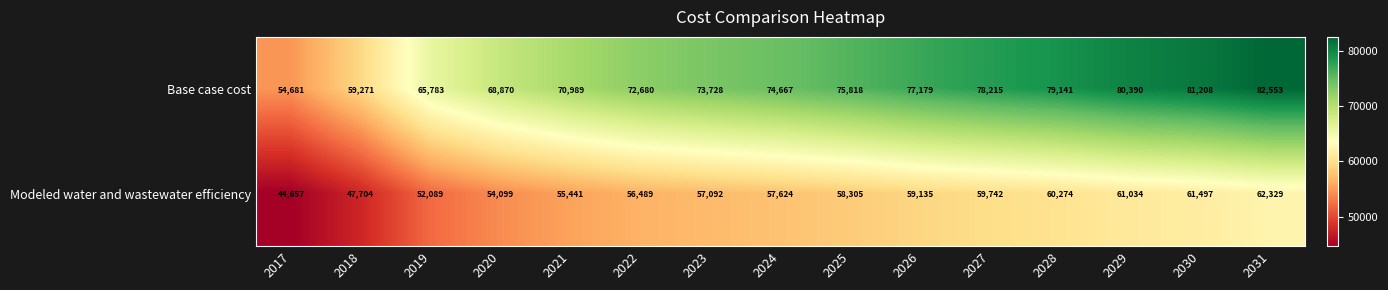

Reading left to right, transcribe all the data shown in this chart.

Base case cost: 54681	59271	65783	68870	70989	72680	73728	74667	75818	77179	78215	79141	80390	81208	82553
Modeled water and wastewater efficiency: 44657	47704	52089	54099	55441	56489	57092	57624	58305	59135	59742	60274	61034	61497	62329